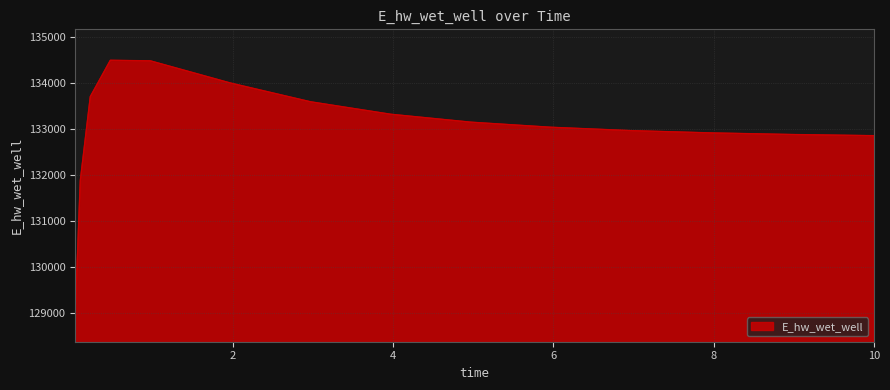

What is the minimum value shown in the chart?

129017.8